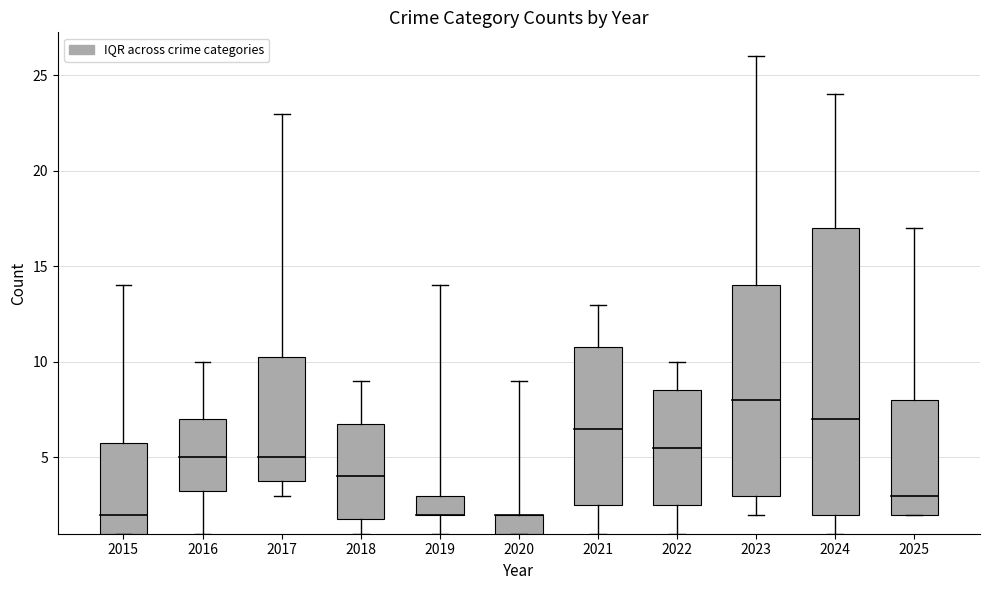

How many bars are there in total?

11